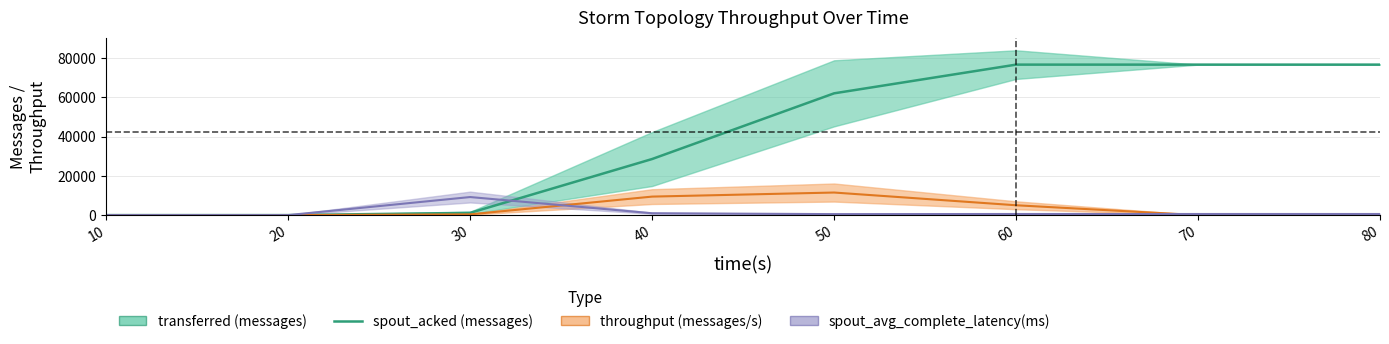

Reading left to right, list all the values displayed in this chart.

0	0	1140	28560	62020	76640	76640	76640